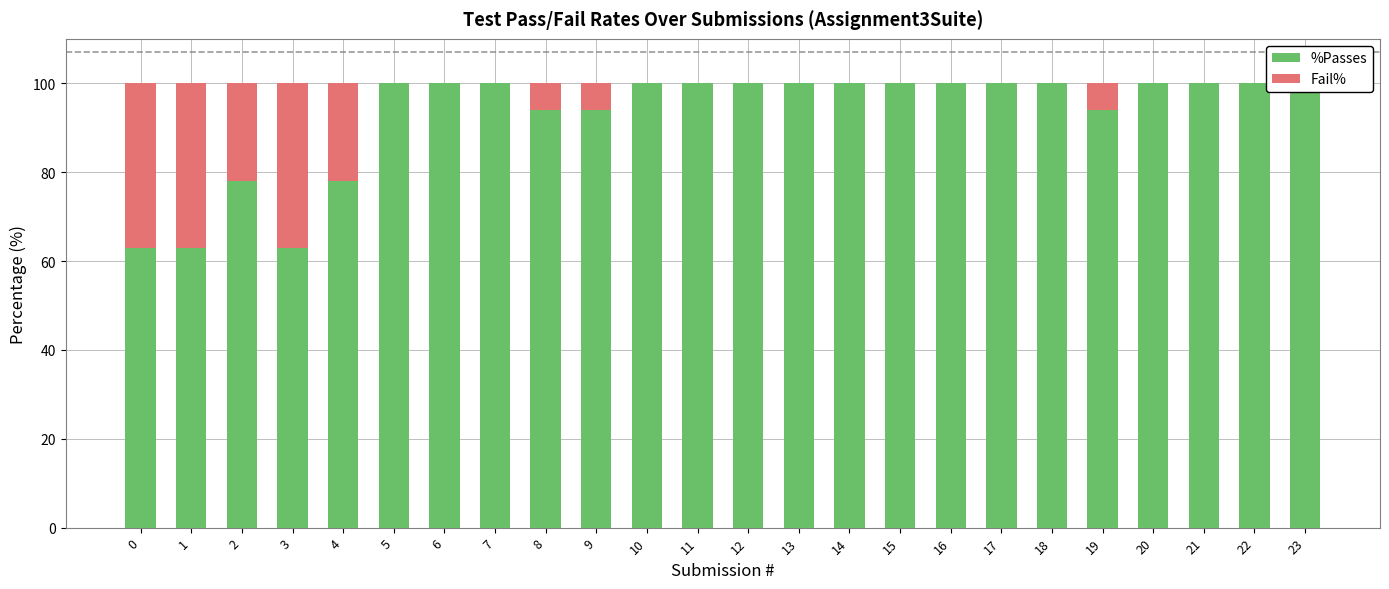

Reading left to right, what are all the values shown in this chart?

%Passes: 63	63	78	63	78	100	100	100	94	94	100	100	100	100	100	100	100	100	100	94	100	100	100	100
Fail%: 37	37	22	37	22	0	0	0	6	6	0	0	0	0	0	0	0	0	0	6	0	0	0	0